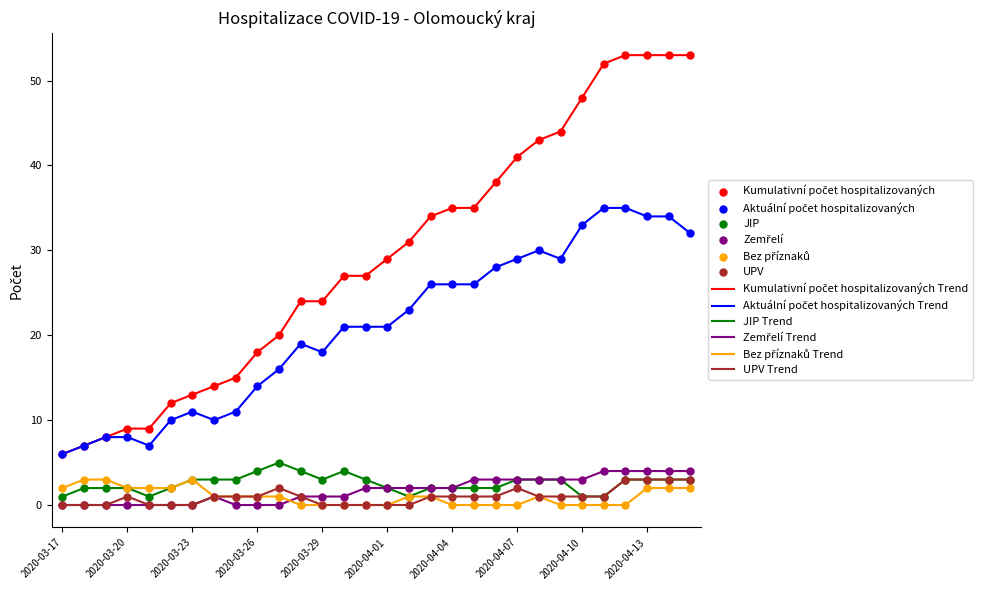

What is the maximum value for UPV Trend?

3